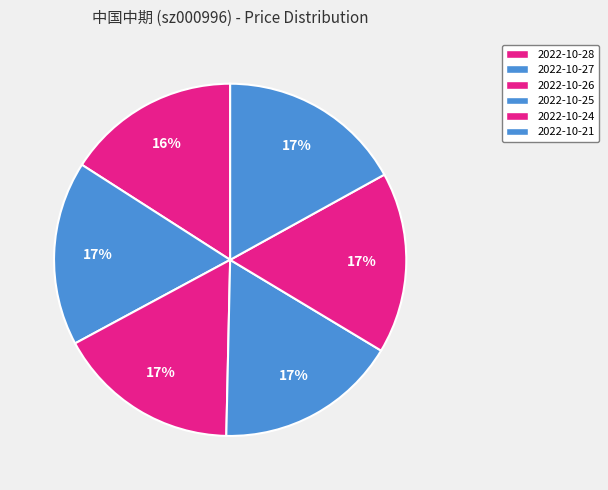

How many segments does this pie chart have?

6